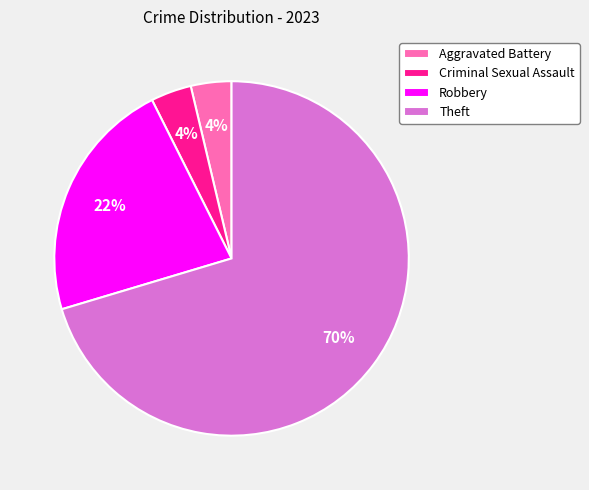

Is it true that Robbery is 28% of the pie?

False